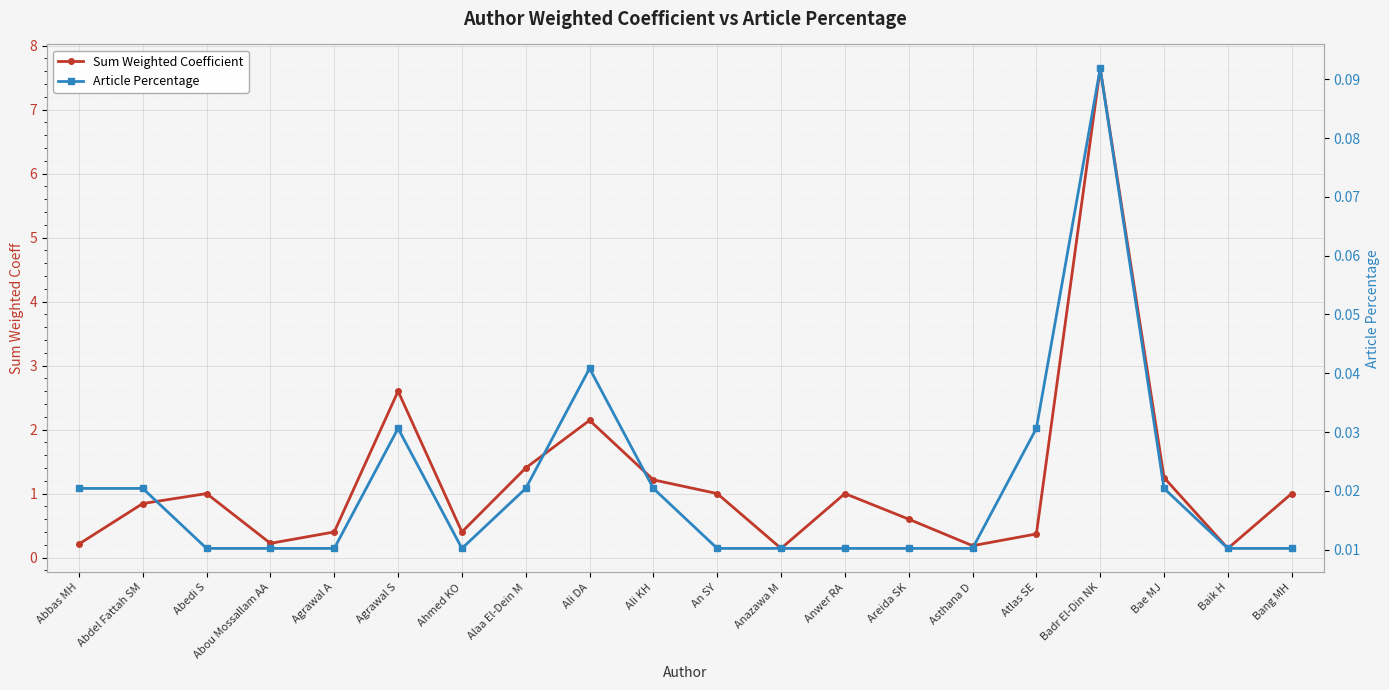

How many series are shown in this chart?

2